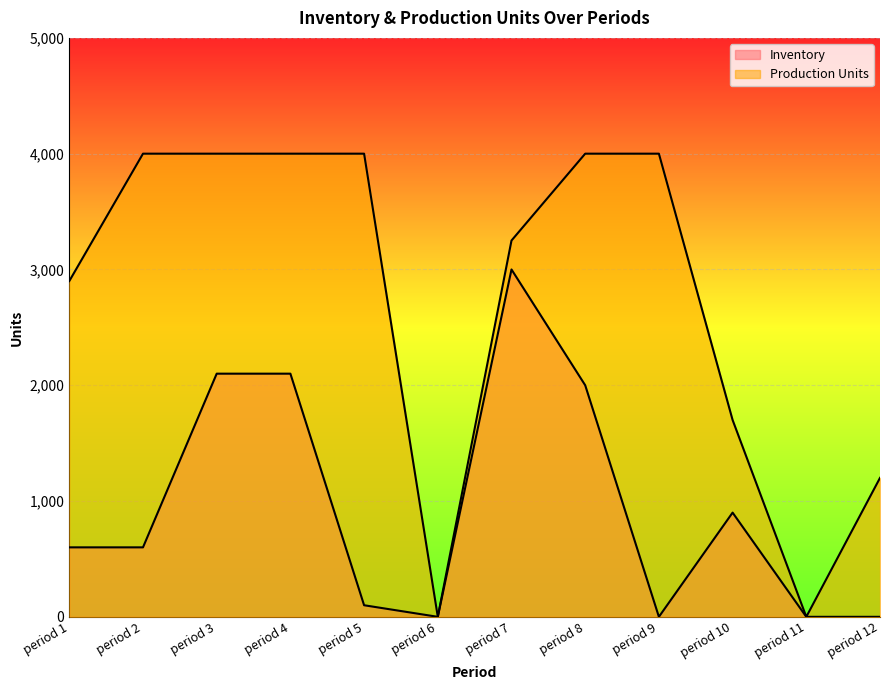

Which series has the largest range (max minus min)?

Production Units